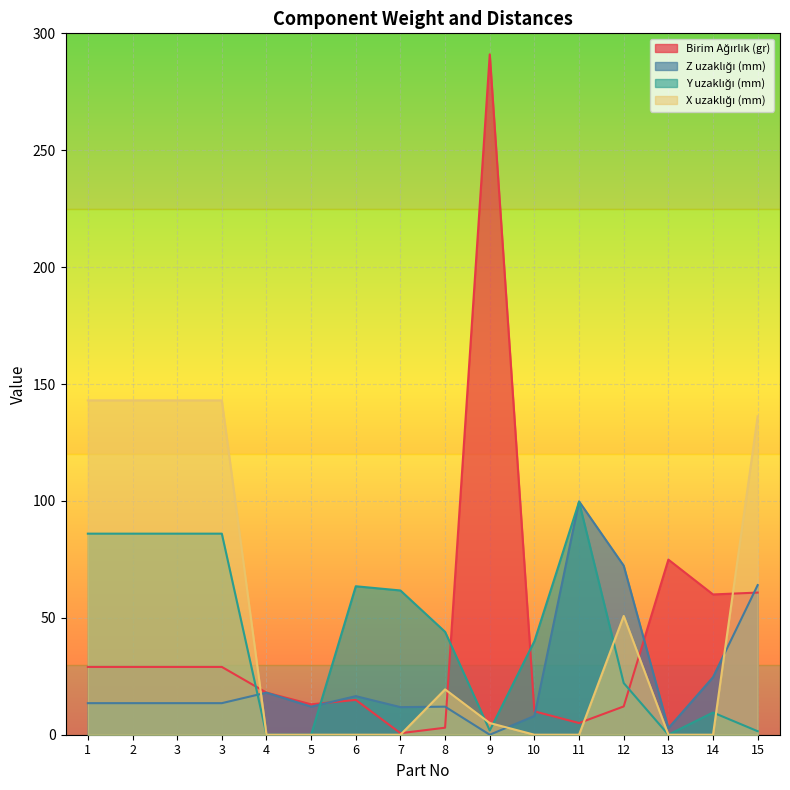

Where is the first local maximum for X uzaklığı (mm)?

8